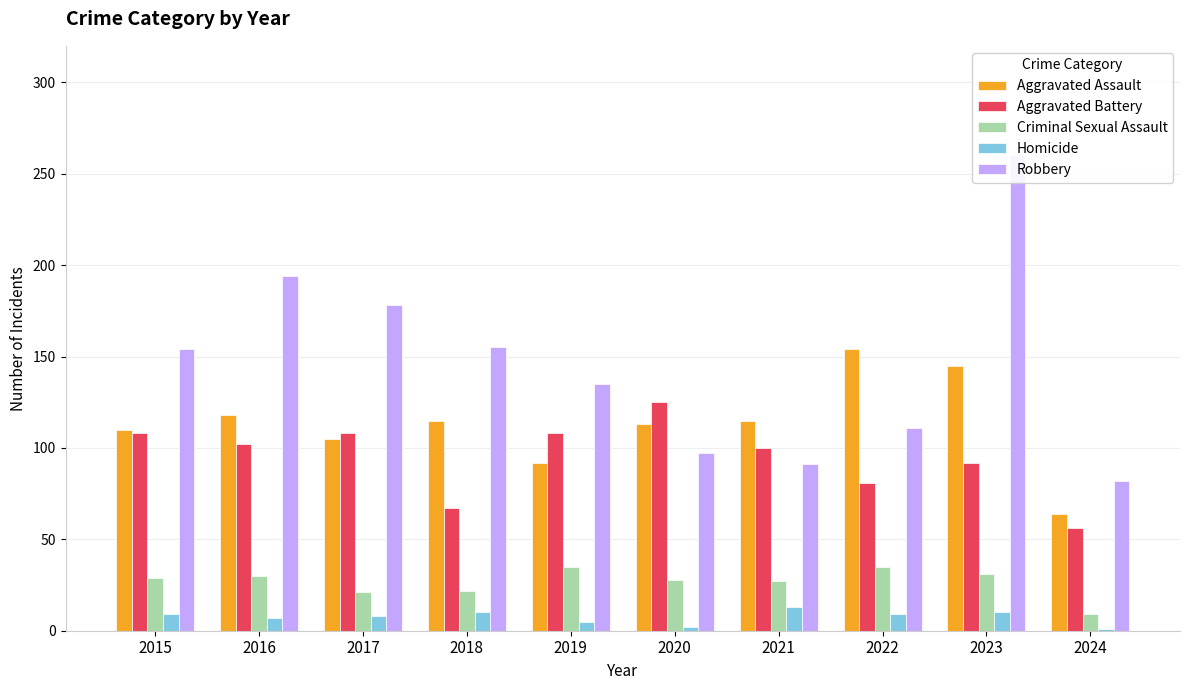

How many bars are there in each group?

5